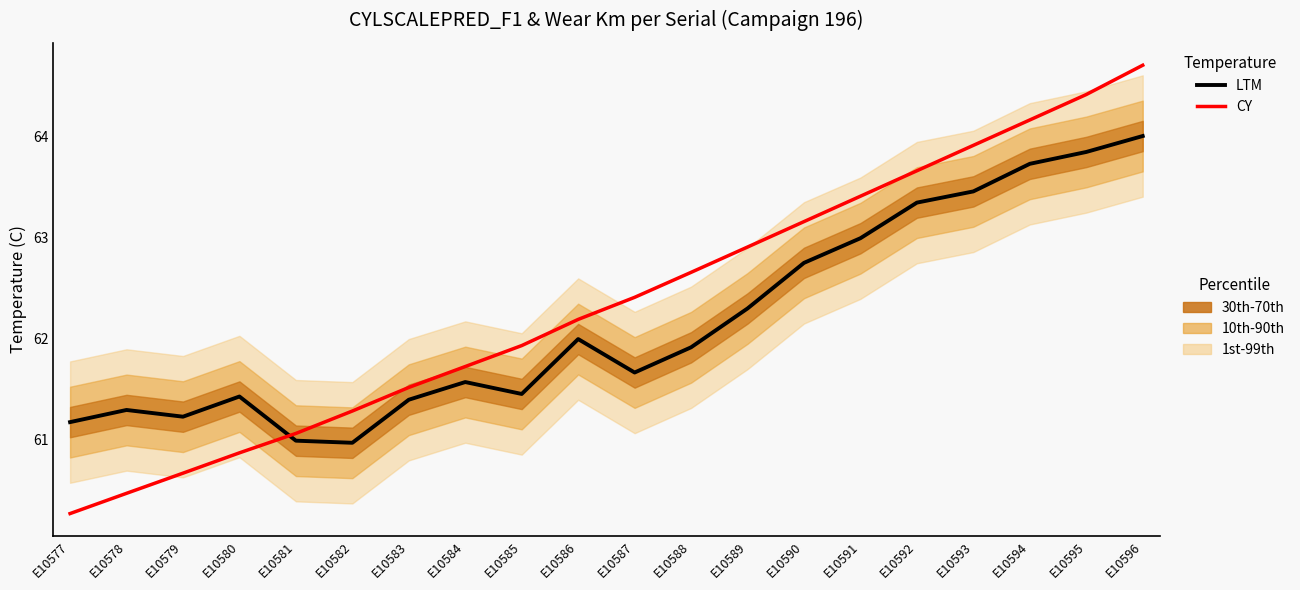

What is the value of the CY point at the 14th from the left?

63.2